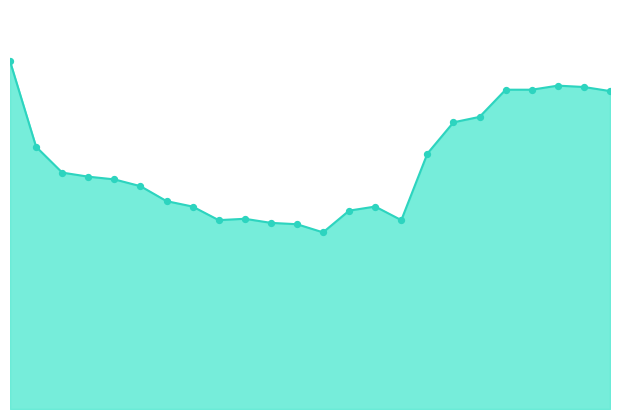

Does the chart have visible grid lines?

No